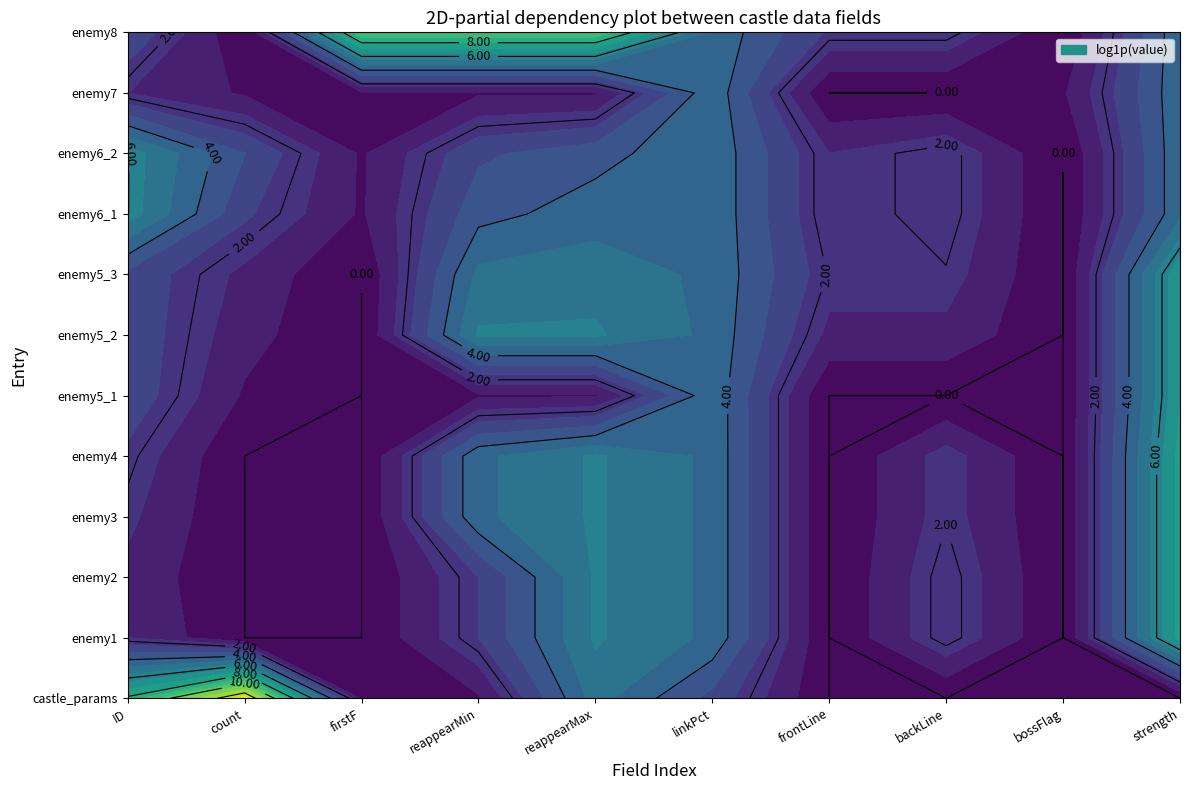

Rank the series by their maximum value, from highest to lowest.

row0, row11, row1, row2, row3, row4, row5, row6, row7, row8, row9, row10